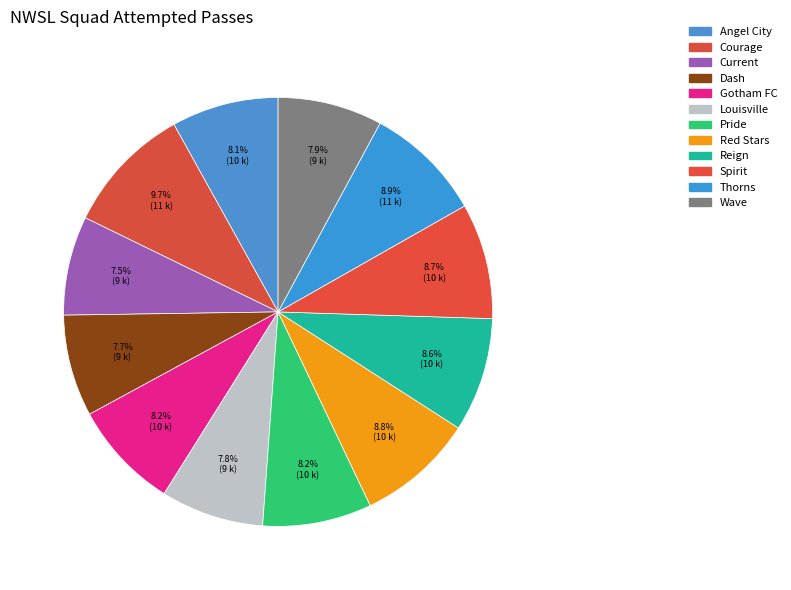

What is the largest slice in the pie chart?

Courage